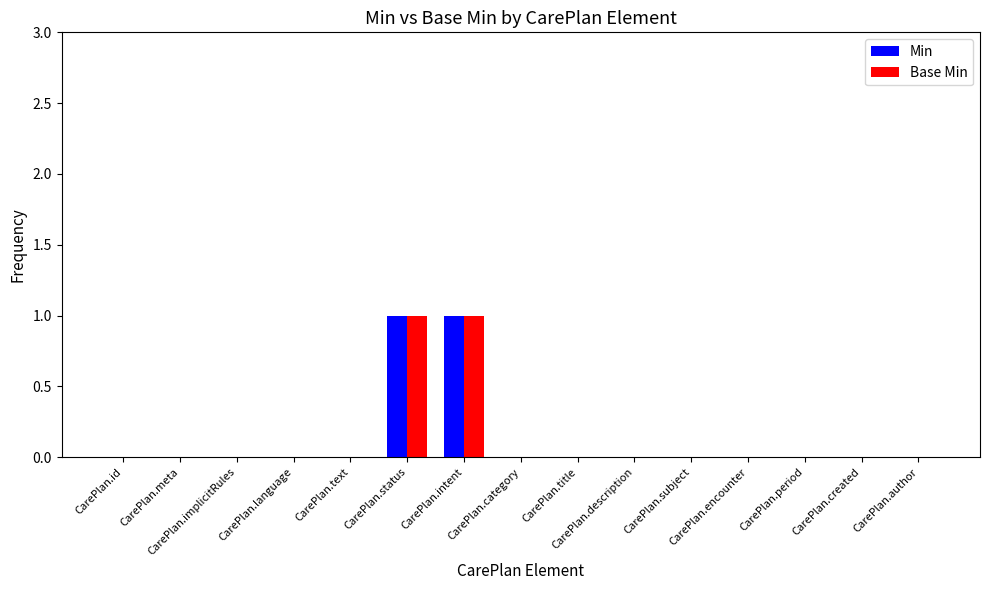

The value of Base Min at CarePlan.meta is 0. True or false?

True